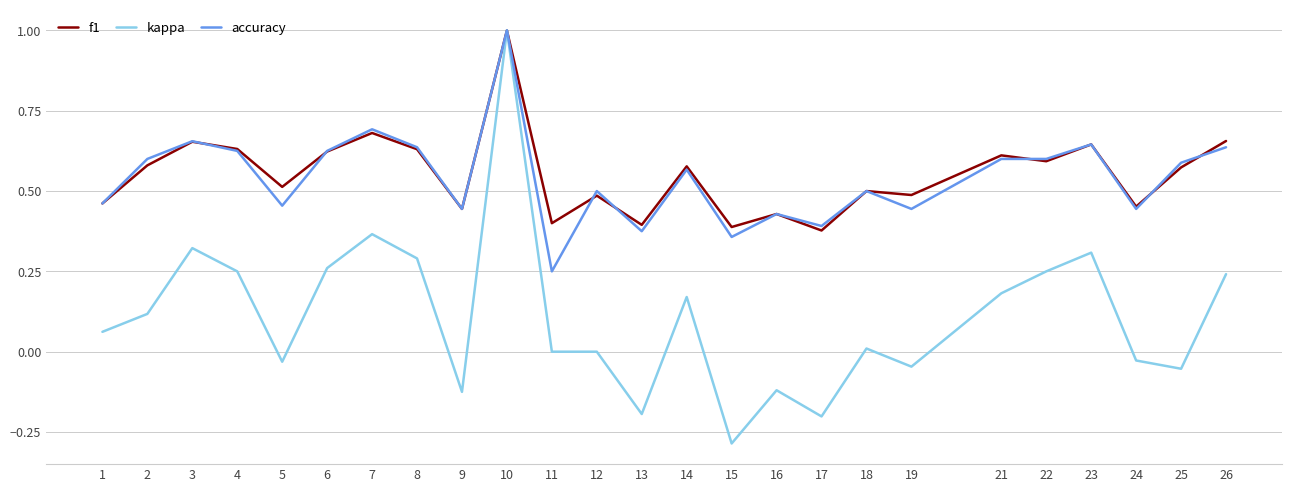

The value of f1 at 25 is 0.6. True or false?

True